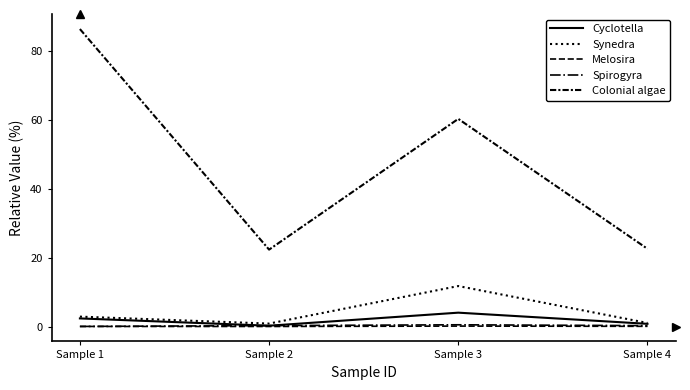

Count the number of categories in the chart.

4